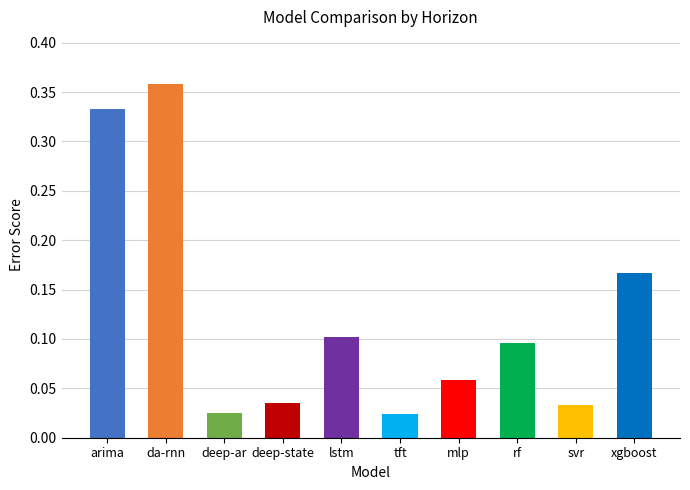

What is the sum of all values?

1.2